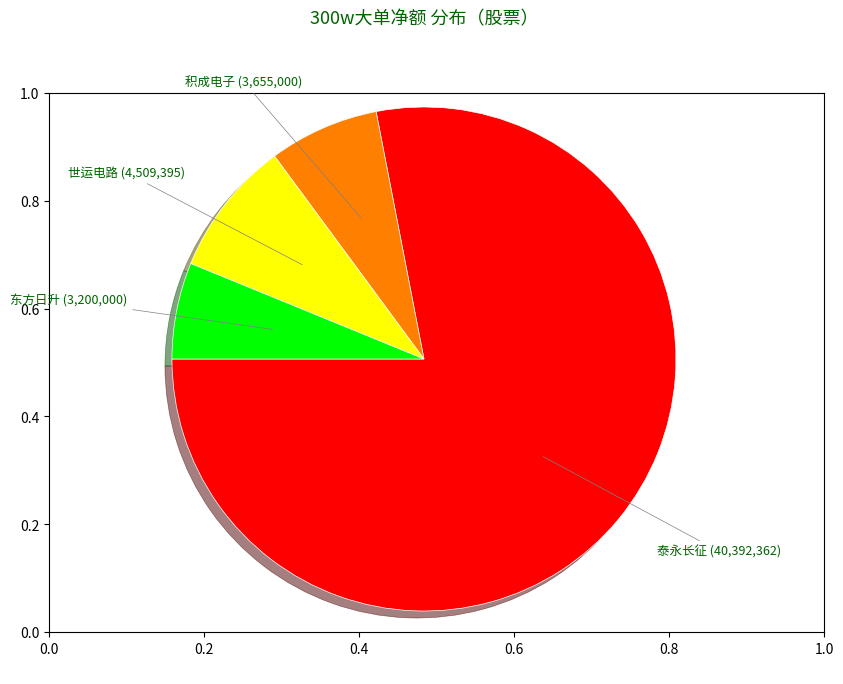

Is there any slice that represents more than half of the pie?

Yes